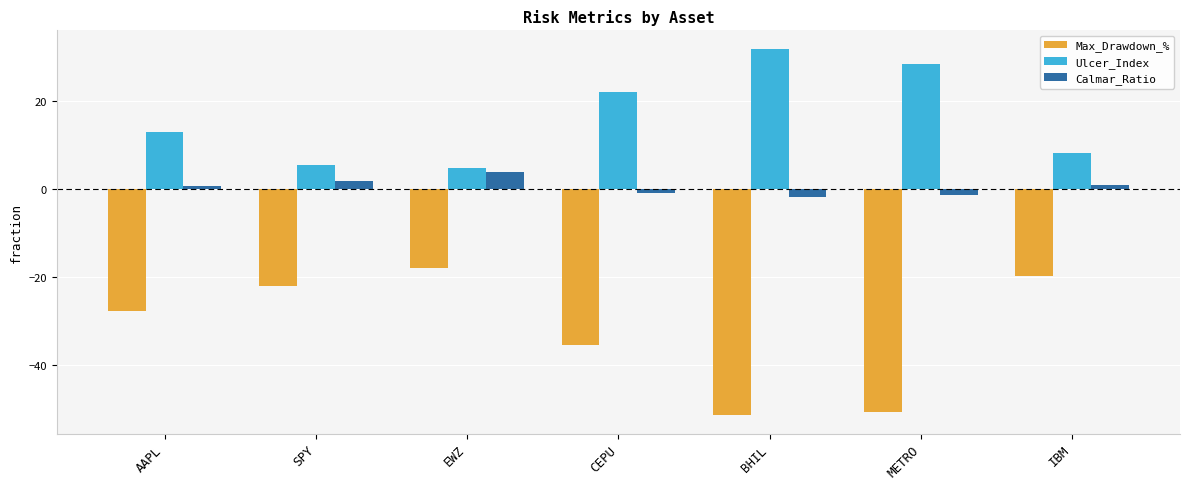

What is the label of the 7th bar from the right?

AAPL